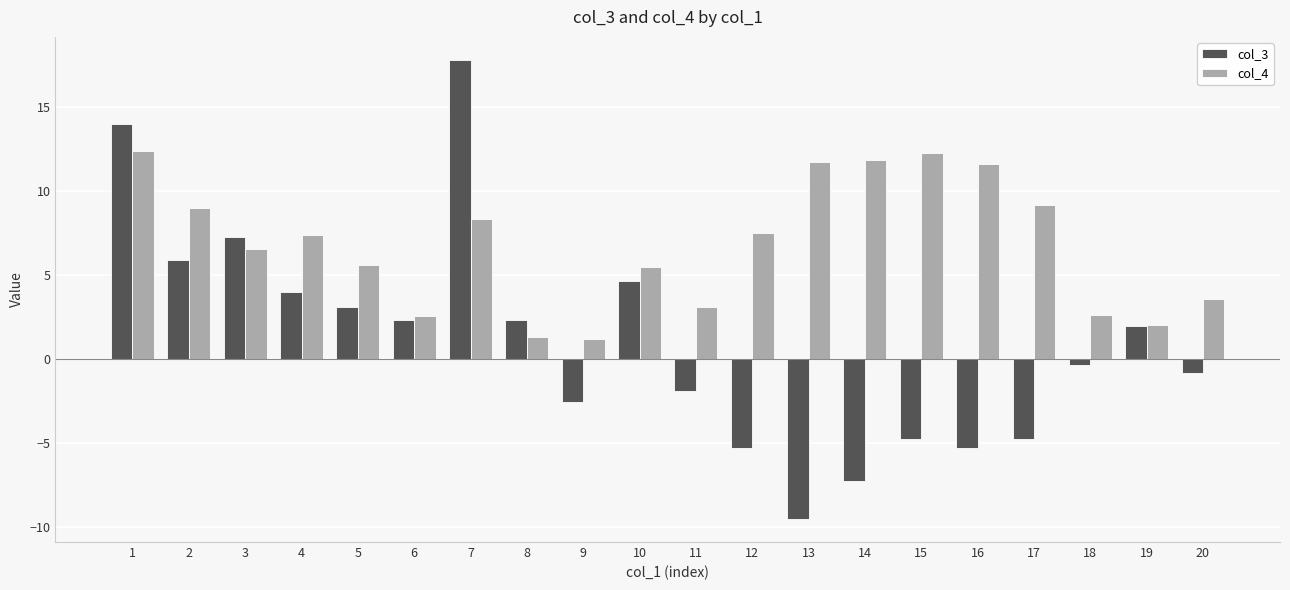

What are all the series names shown in the legend?

col_3, col_4